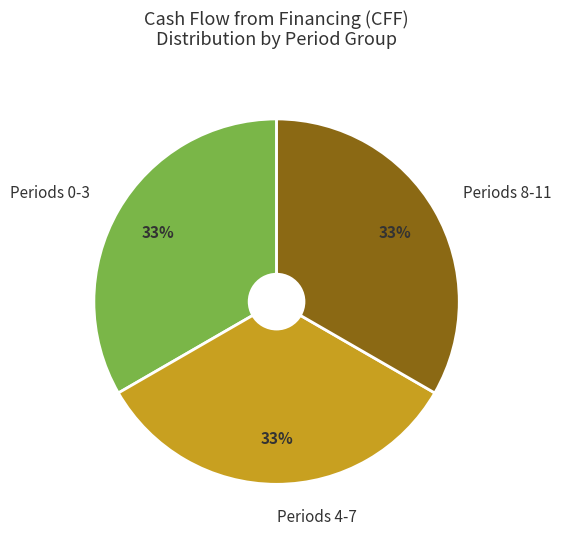

Count the number of slices in the pie.

3